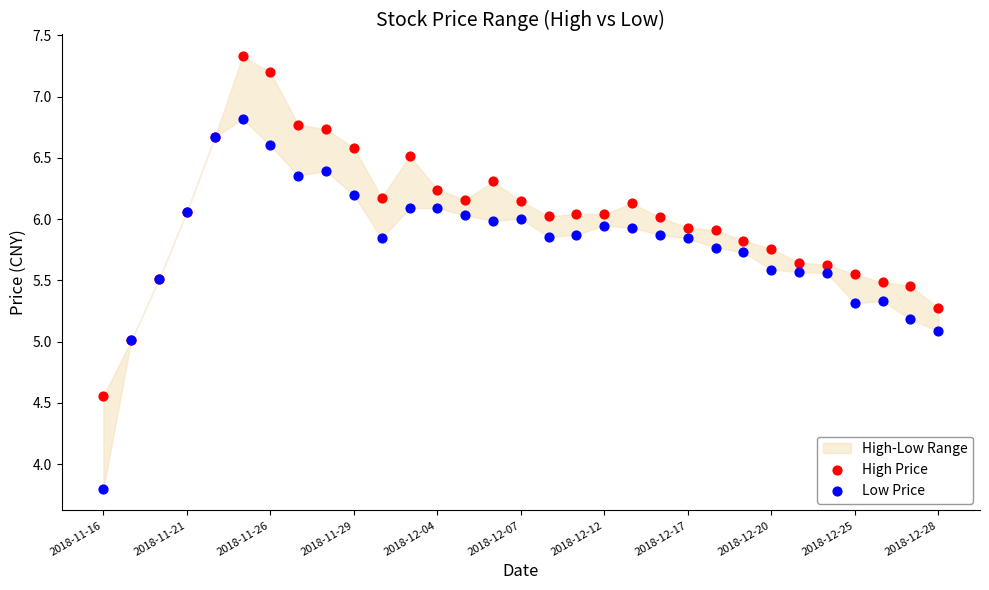

Which series has the widest spread of Y values?

Low Price